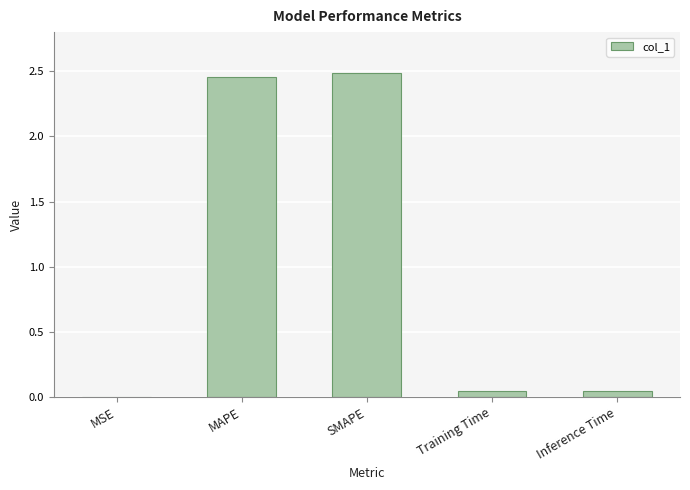

Between MAPE and MSE, which is larger?

MAPE